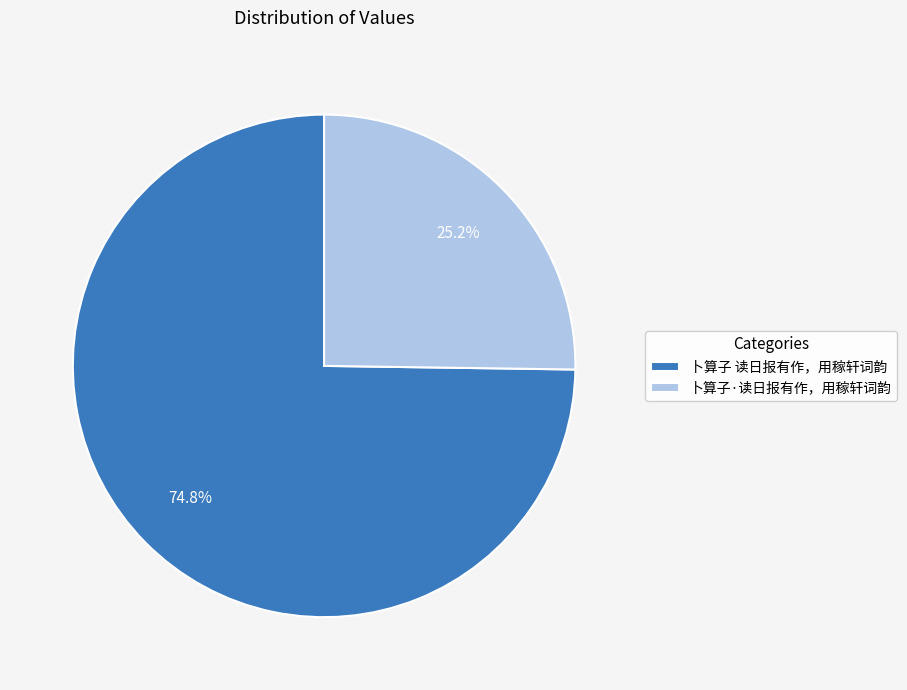

What percentage is the 卜算子 读日报有作，用稼轩词韵 slice, to the nearest percent?

75%